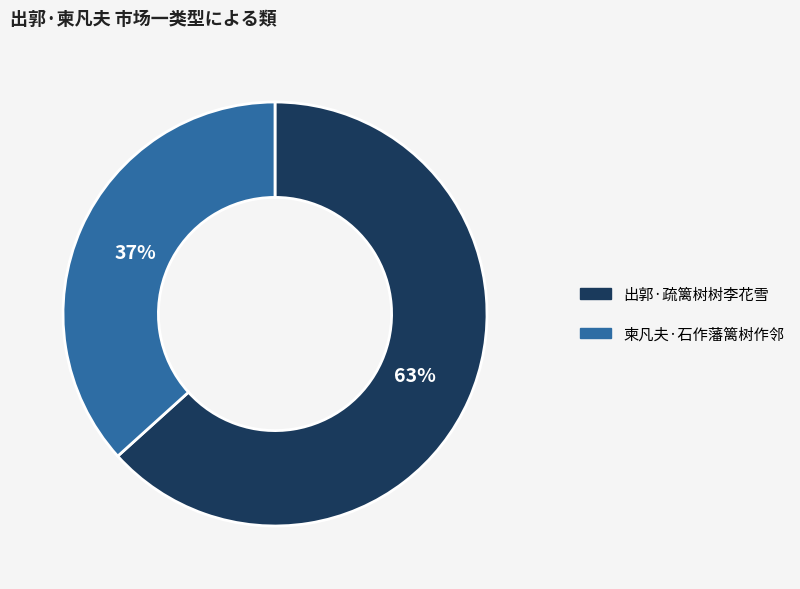

Which category has the smallest portion of the pie?

柬凡夫·石作藩篱树作邻